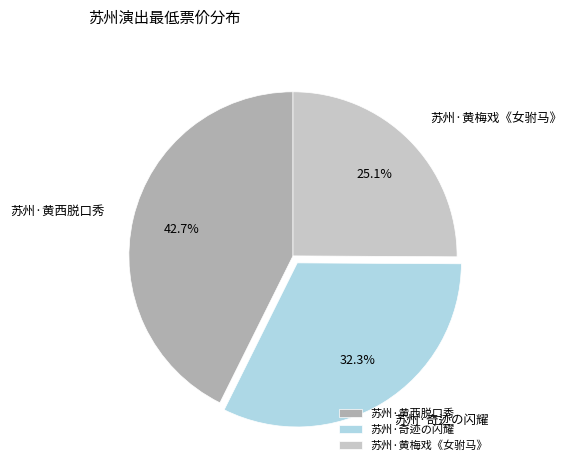

Is the sum of 苏州·奇迹の闪耀 and 苏州·黄梅戏《女驸马》 greater than half?

Yes